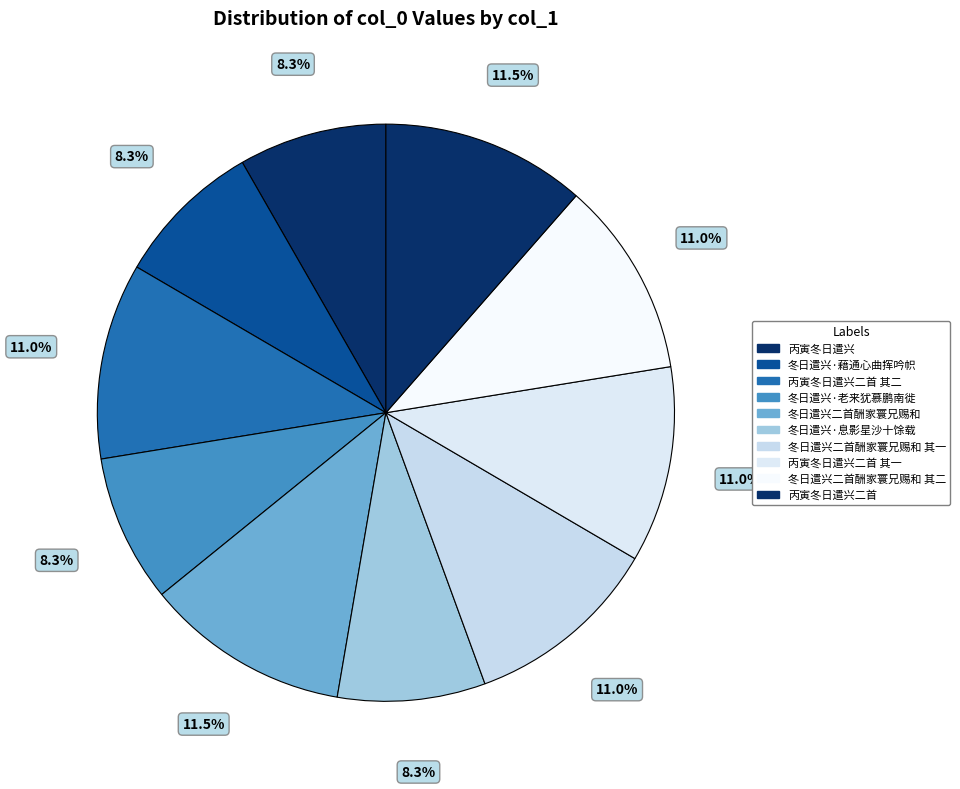

Which slice is the largest?

冬日遣兴二首酬家寰兄赐和